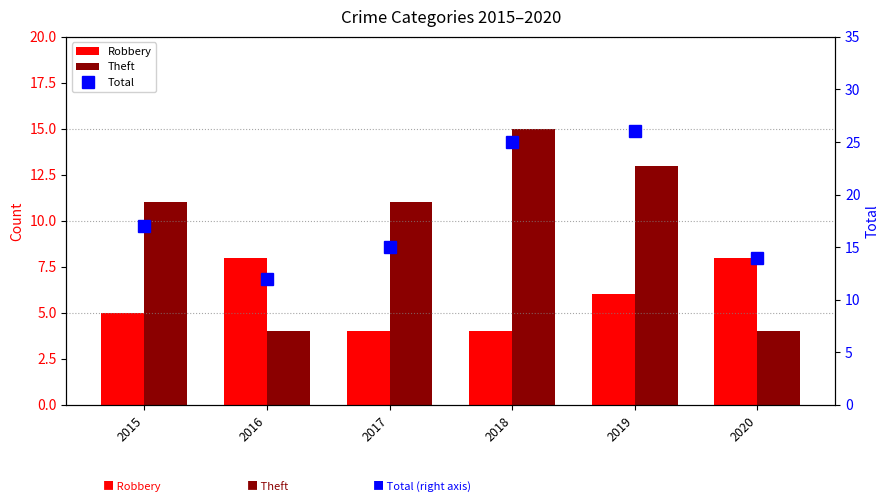

Reading left to right, what are all the values shown in this chart?

Robbery: 5	8	4	4	6	8
Theft: 11	4	11	15	13	4
Total: 17	12	15	25	26	14